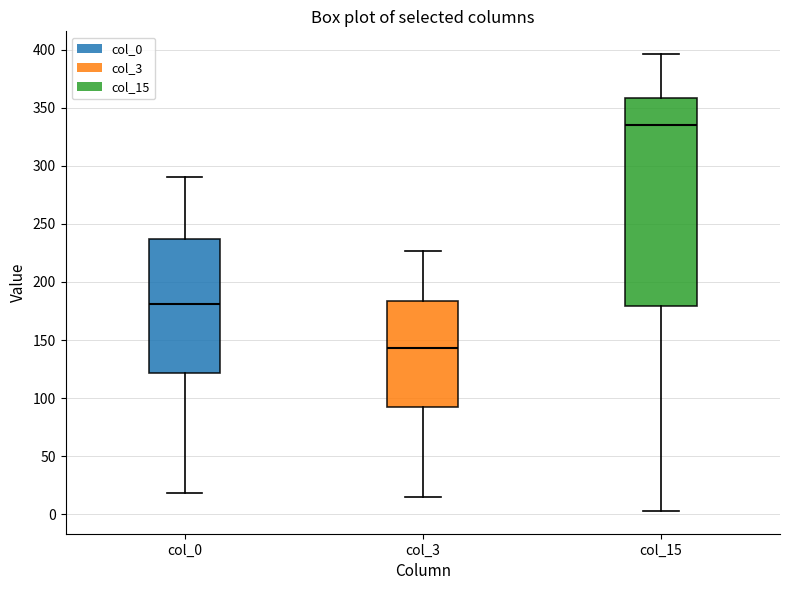

Reading left to right, read every box against the y-axis: the position of its median line, the range the box covers, and the ends of its whiskers. The values are not printed on the chart, so give them approximately, as read against the axis.

col_0: median 180, box 120 to 235, whiskers 20 to 290
col_3: median 145, box 95 to 185, whiskers 15 to 225
col_15: median 335, box 180 to 360, whiskers 5 to 395